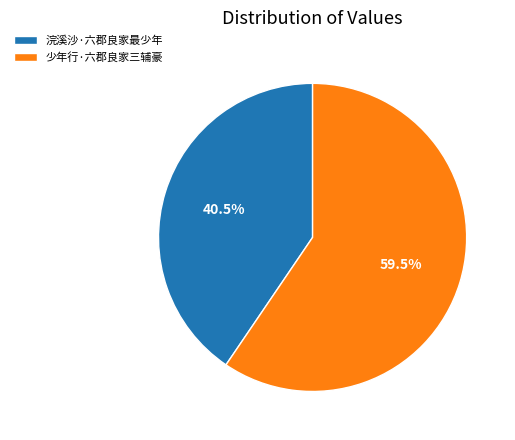

How many segments does this pie chart have?

2